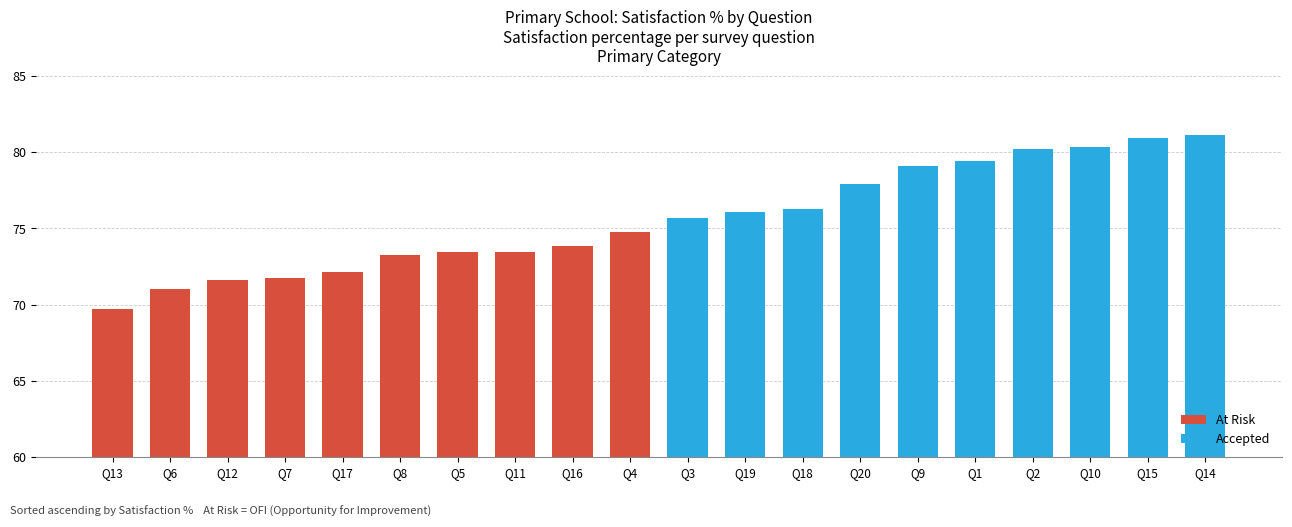

Rank the categories by value from highest to lowest.

Q14, Q15, Q10, Q2, Q1, Q9, Q20, Q18, Q19, Q3, Q4, Q16, Q5, Q11, Q8, Q17, Q7, Q12, Q6, Q13